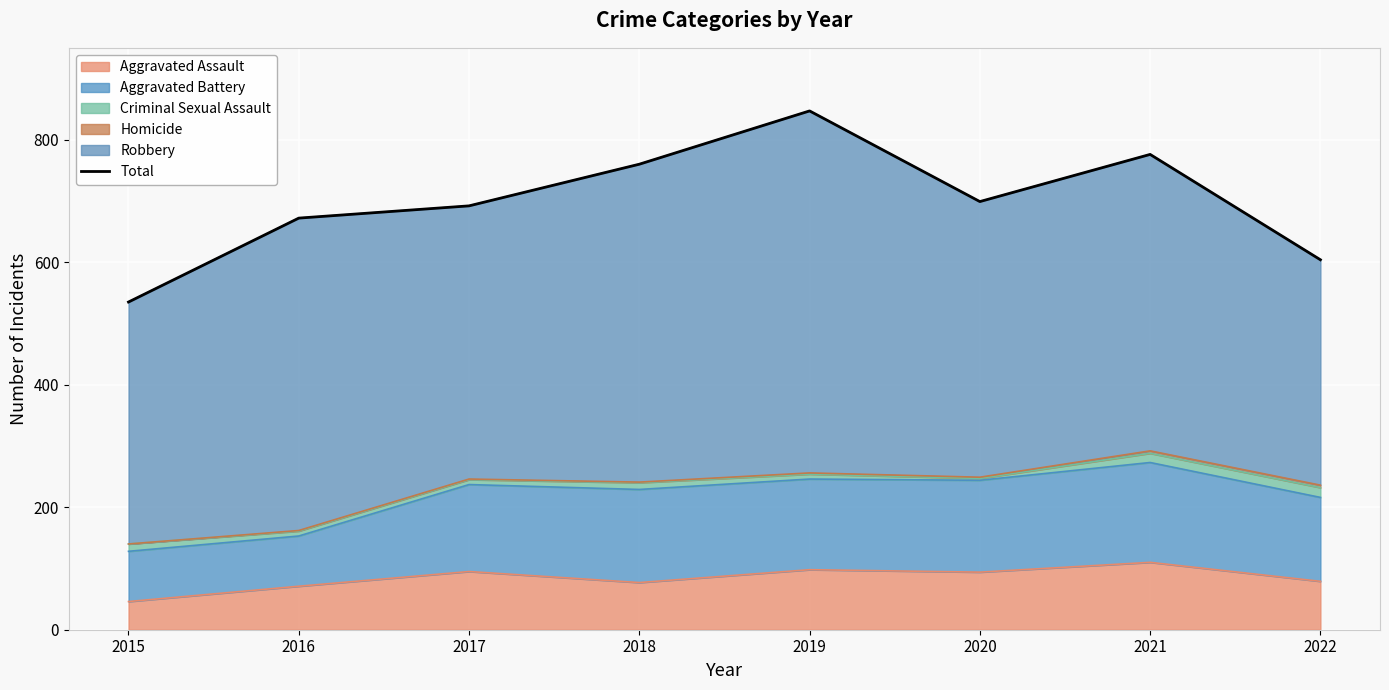

True or false: Aggravated Assault has a value of 140 at 2020.

False